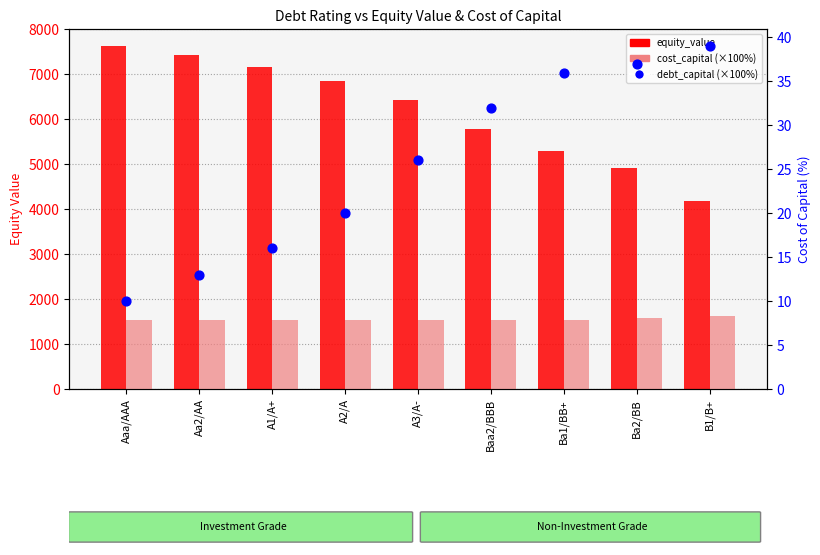

Which series reaches the minimum Y coordinate?

cost_capital (×100)